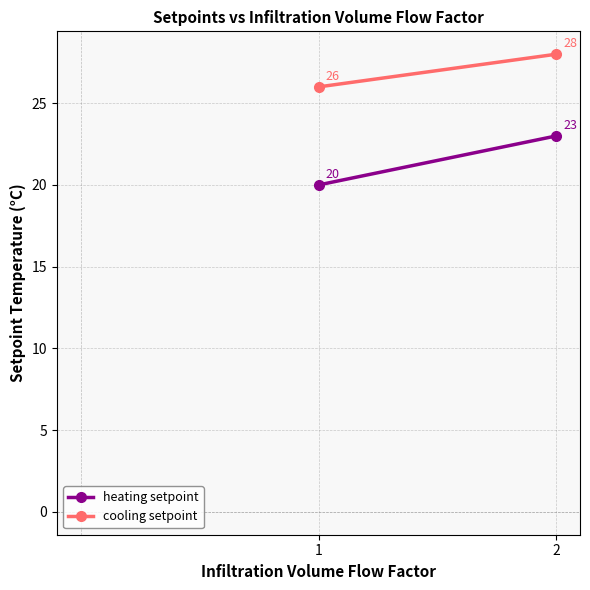

What is the value of the cooling setpoint point at the 2nd from the left?

28